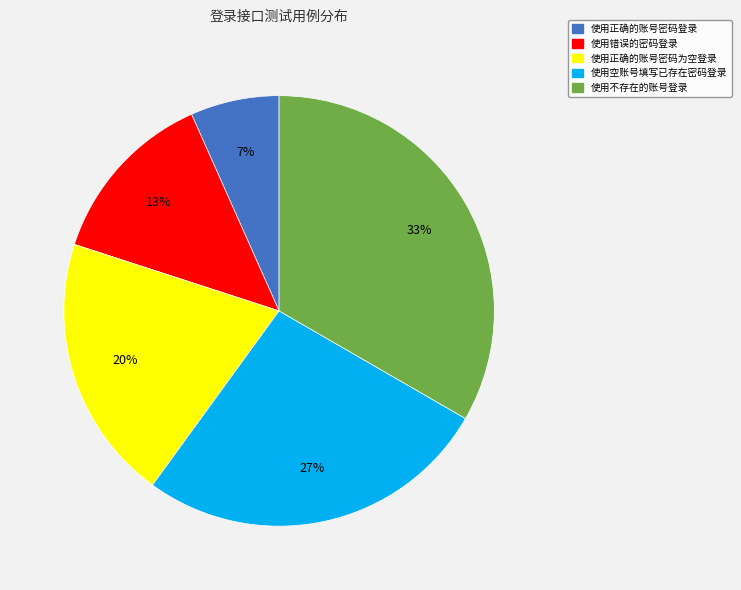

Between 使用错误的密码登录 and 使用不存在的账号登录, which is larger?

使用不存在的账号登录